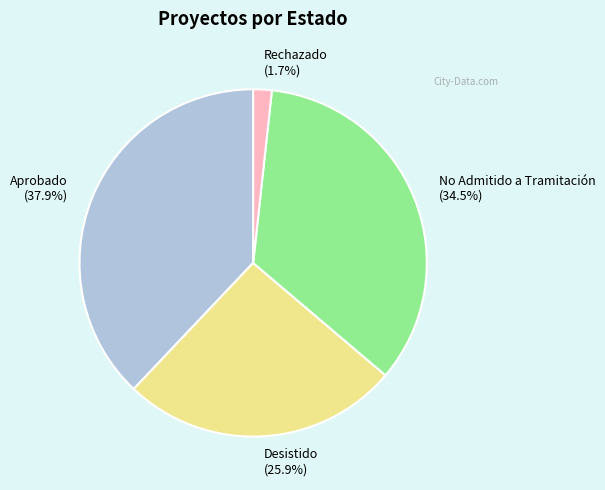

To the nearest percent, what percentage of the pie is Rechazado?

2%